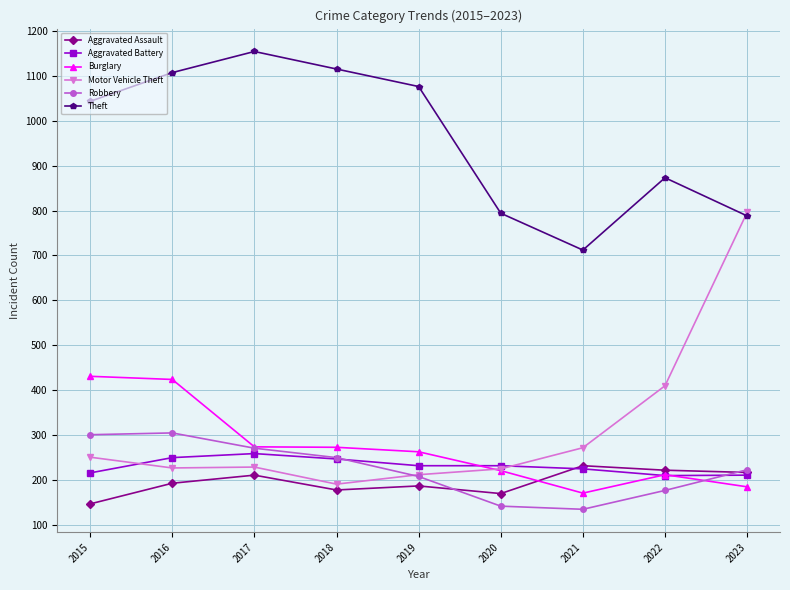

What is the spread (max minus min) of values at 2022?

696